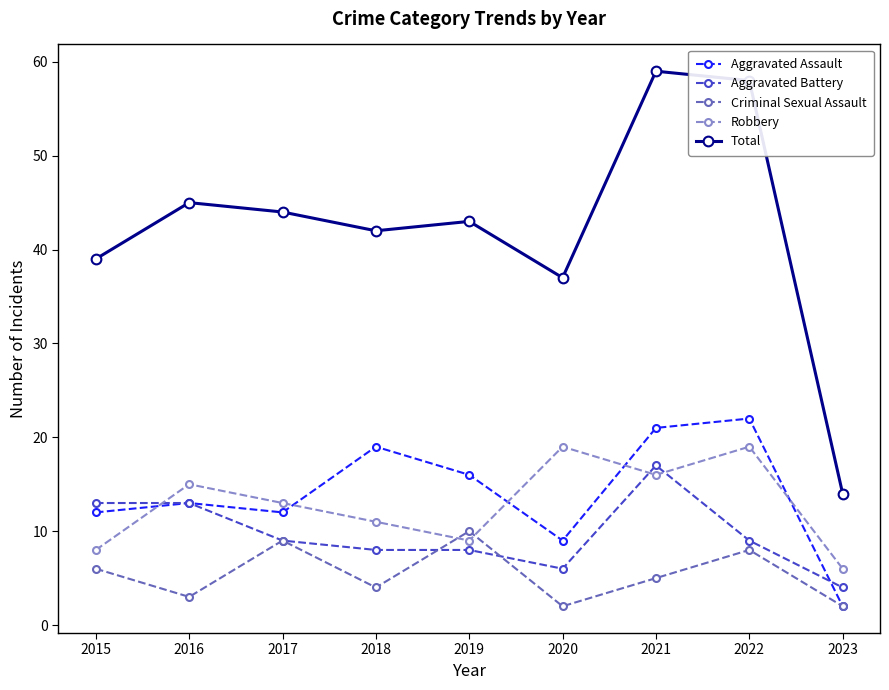

True or false: Aggravated Assault has more than 2 interior local peaks.

True